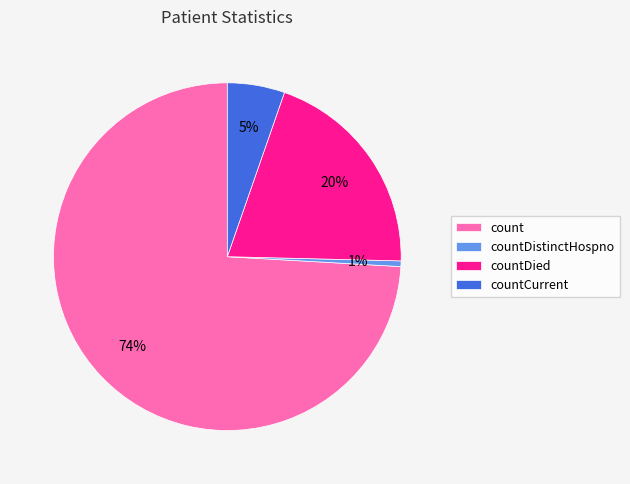

Which category accounts for the majority?

count